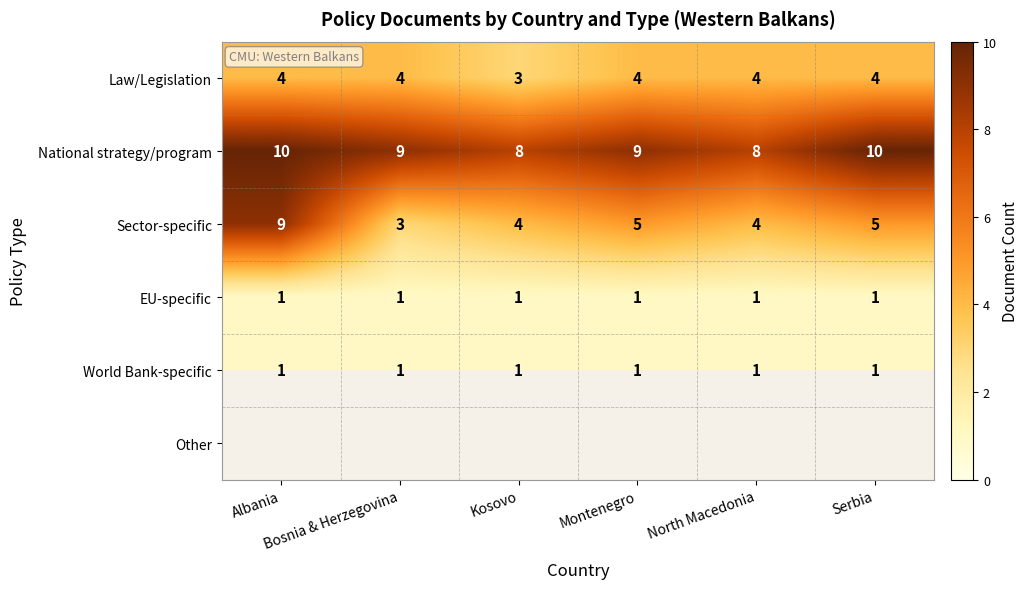

Count the Law/Legislation values in the range 4 to 5.

5